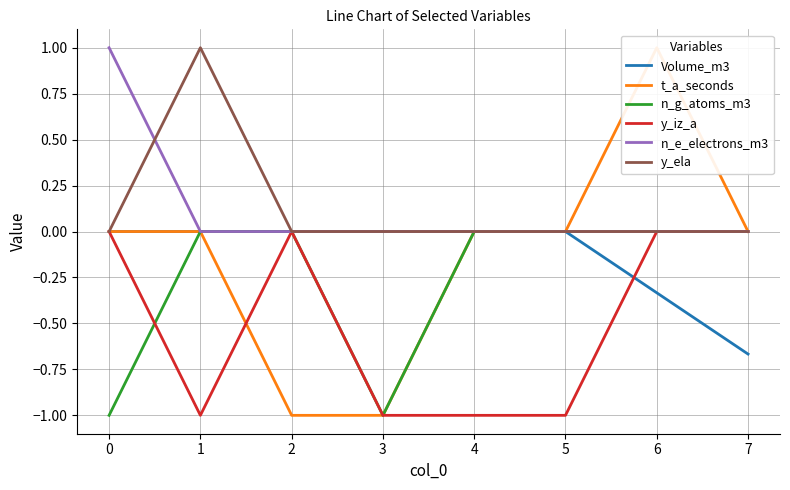

True or false: t_a_seconds and n_e_electrons_m3 cross at least once.

False